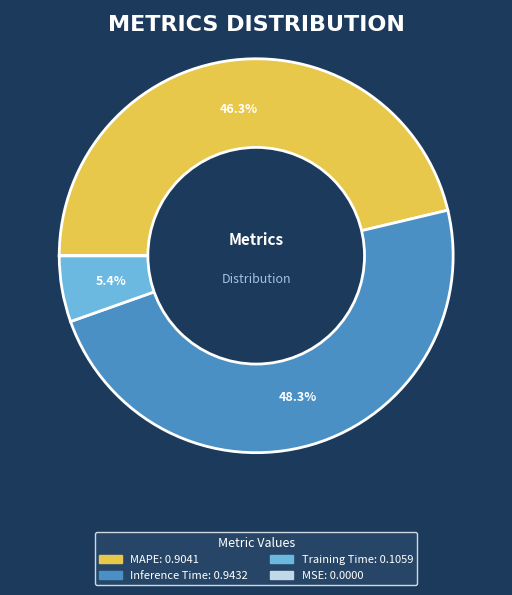

Does any single category account for the majority?

No